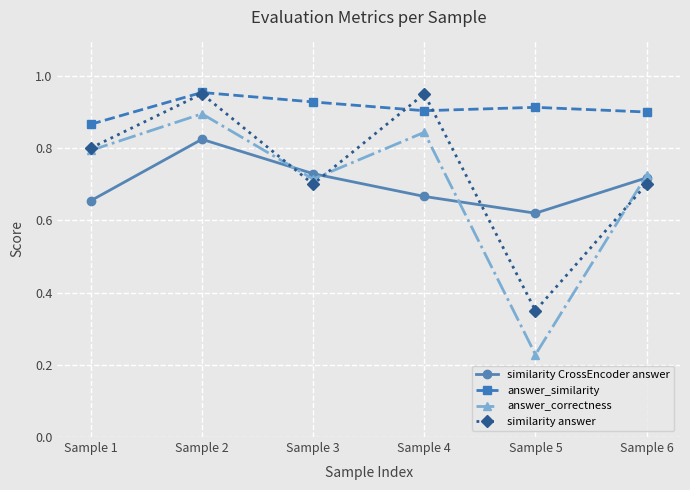

How many answer_similarity values are between 0 and 1?

6